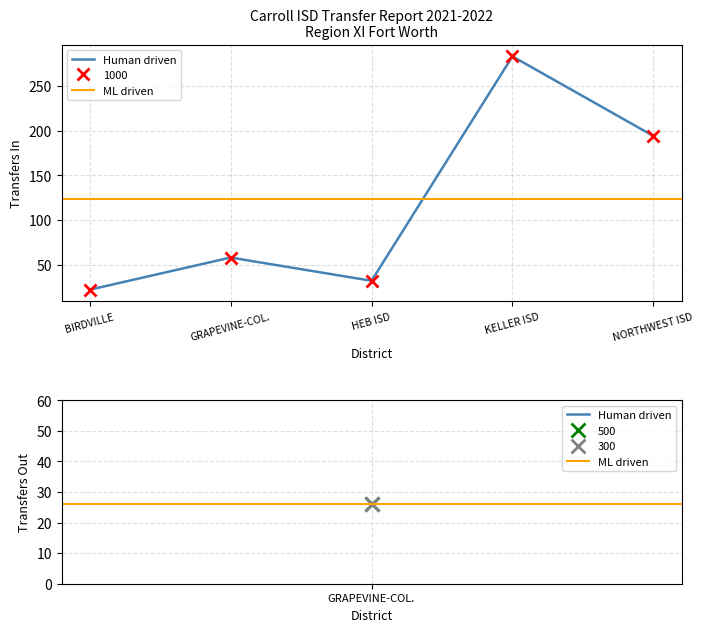

What is the label of the 5th point from the left?

NORTHWEST ISD